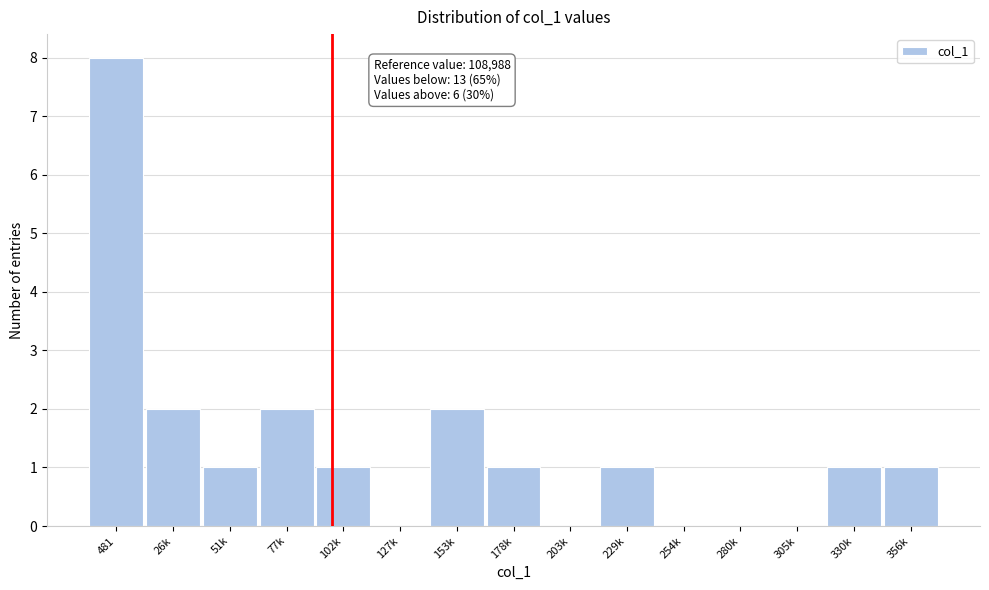

Reading right to left, extract all data points from this chart.

356k=1	330k=1	305k=0	280k=0	254k=0	229k=1	203k=0	178k=1	153k=2	127k=0	102k=1	77k=2	51k=1	26k=2	481=8